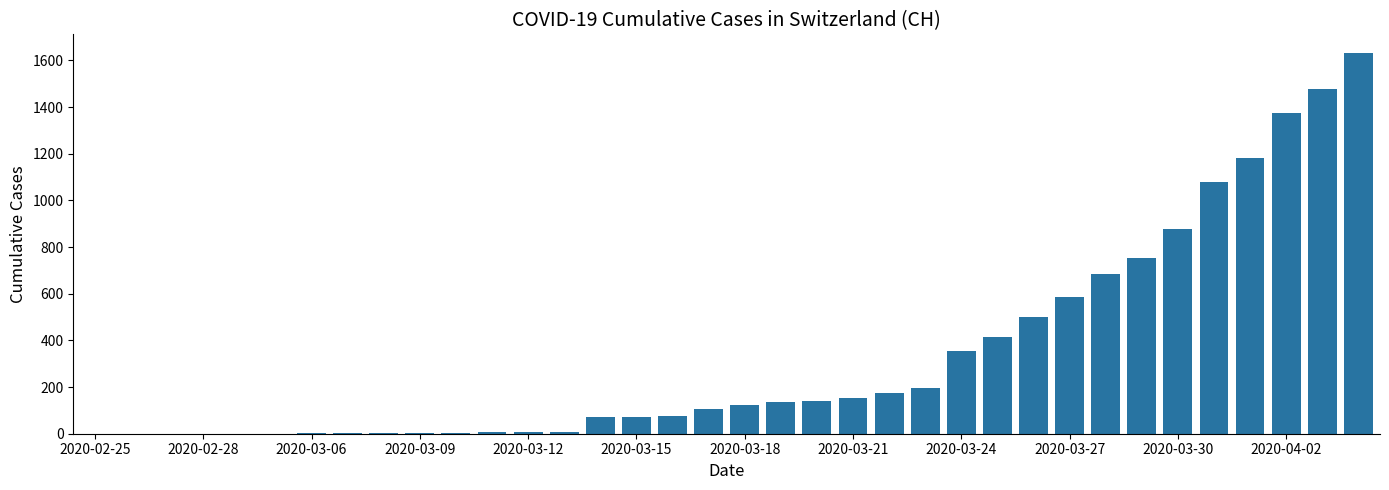

What is the sum of all values?

12188